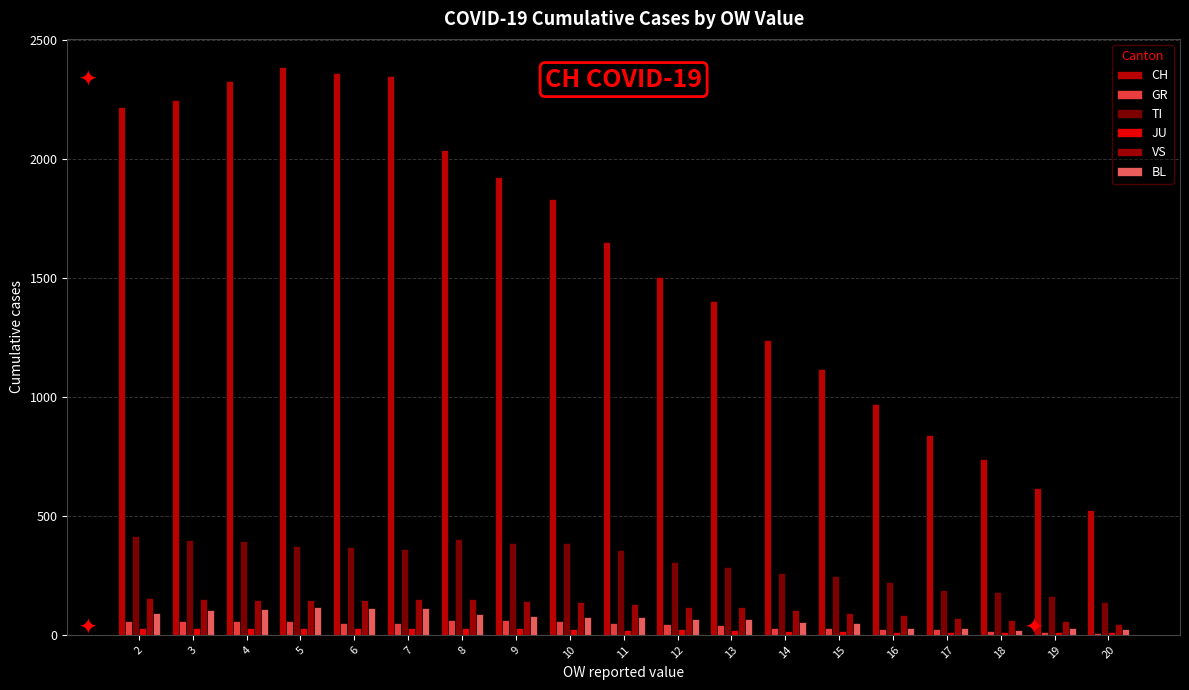

How many distinct data groups are displayed?

6